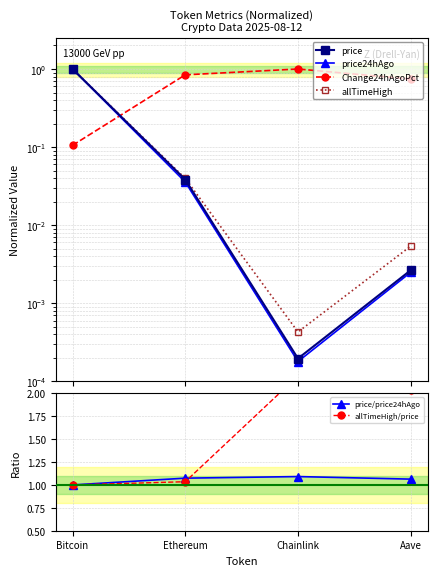

What is the label of the 1st point from the left?

Bitcoin